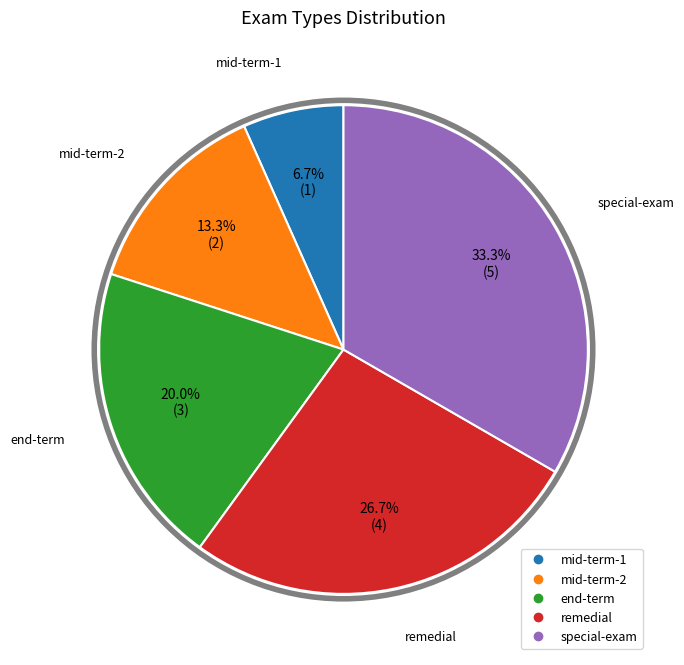

Between mid-term-1 and end-term, which is larger?

end-term